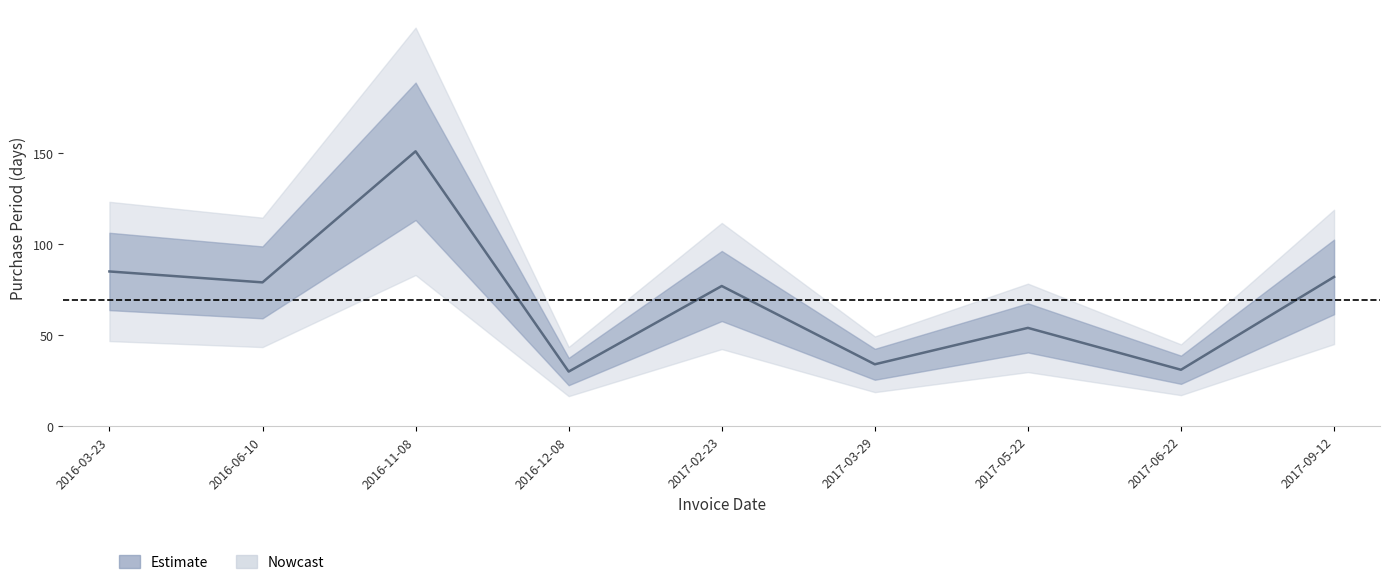

Is it true that the value at 2016-06-10 is 122?

False